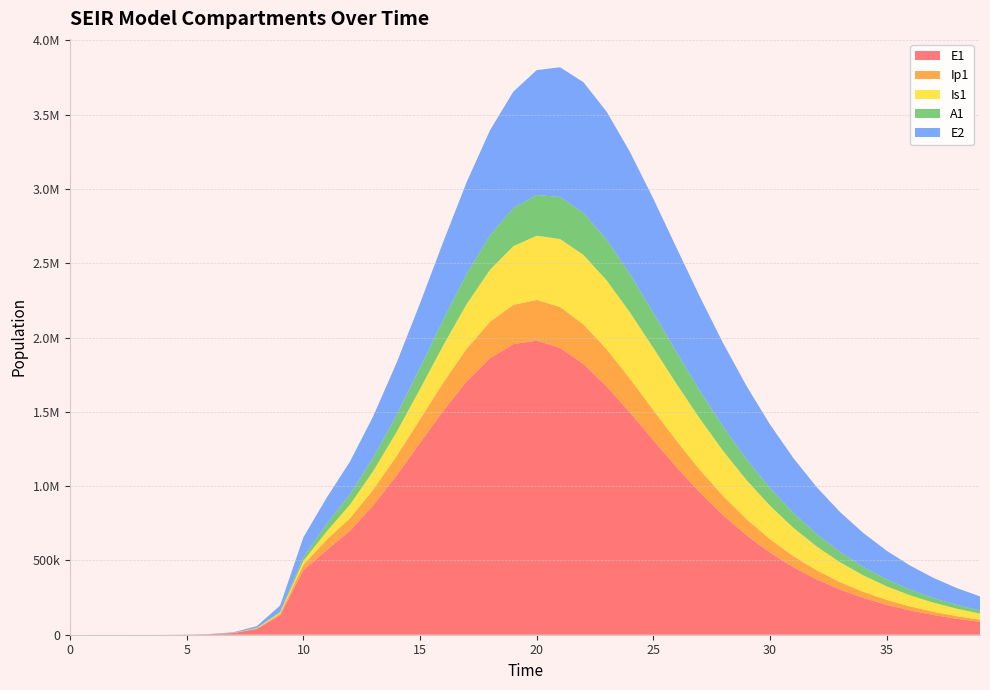

Reading left to right, what are all the values shown in this chart?

E1: 0=0.0	1=6.3	2=23.1	3=79.7	4=274.5	5=945.1	6=3252.6	7=11187.1	8=38393.7	9=130784.9	10=434377.4	11=569441.3	12=699899.8	13=872192.4	14=1073197.6	15=1290768.9	16=1508693.8	17=1706341.3	18=1861590.5	19=1955793.2	20=1978667.0	21=1930804.1	22=1822682.6	23=1670954.2	24=1493936.5	25=1308042.6	26=1125879.5	27=955844.5	28=802644.2	29=668185.9	30=552480.5	31=454390.1	32=372176.7	33=303871.0	34=247500.9	35=201221.0	36=163375.6	37=132521.3	38=107424.2	39=87044.7
Ip1: 0=0.0	1=0.5	2=1.9	3=6.7	4=23.0	5=79.4	6=273.1	7=939.8	8=3229.3	9=11046.1	10=37207.0	11=70044.3	12=85033.4	13=105514.9	14=130744.3	15=159417.2	16=189722.2	17=219213.1	18=244973.3	19=264111.2	20=274425.6	21=274955.9	22=266165.4	23=249698.6	24=227861.3	25=203064.0	26=177409.3	27=152486.9	28=129343.1	29=108554.1	30=90341.1	31=74684.6	32=61419.7	33=50305.5	34=41073.2	35=33454.8	36=27200.2	37=22085.5	38=17915.6	39=14523.5
Is1: 0=1.0	1=0.9	2=1.7	3=4.8	4=15.9	5=54.2	6=186.3	7=640.7	8=2203.3	9=7558.4	10=25712.1	11=55857.7	12=91661.4	13=125544.5	14=162508.3	15=204384.6	16=250980.6	17=300532.6	18=349950.7	19=395220.2	20=432091.0	21=456947.7	22=467585.0	23=463612.4	24=446373.0	25=418470.7	26=383126.1	27=343579.0	28=302665.3	29=262600.0	30=224931.4	31=190603.9	32=160074.6	33=133442.5	34=110565.5	35=91155.7	36=74850.6	37=61263.0	38=50012.8	39=40746.0
A1: 0=0.0	1=0.2	2=1.2	3=4.5	4=15.8	5=54.5	6=187.7	7=646.1	8=2220.7	9=7603.9	10=25700.9	11=50987.9	12=70233.2	13=91275.1	14=115526.5	15=143041.6	16=172939.3	17=203504.1	18=232346.0	19=256763.0	20=274281.0	21=283205.1	22=282972.8	23=274186.5	24=258351.5	25=237460.5	26=213583.8	27=188567.6	28=163873.0	29=140532.7	30=119187.3	31=100157.9	32=83530.2	33=69230.7	34=57088.8	35=46883.5	36=38375.9	37=31330.0	38=25525.3	39=20763.2
E2: 0=0.0	1=1.9	2=7.0	3=24.1	4=82.9	5=285.2	6=981.7	7=3377.5	8=11604.1	9=39675.9	10=133450.9	11=176652.2	12=219870.5	13=278750.9	14=350690.0	15=433689.2	16=524486.3	17=617853.5	18=706756.7	19=783320.3	20=840350.6	21=872880.3	22=879130.2	23=860561.3	24=821128.8	25=766146.2	26=701189.6	27=631306.5	28=560591.9	29=492067.6	30=427755.9	31=368848.2	32=315899.6	33=269010.9	34=227979.9	35=192418.5	36=161838.9	37=135712.9	38=113511.8	39=94731.0